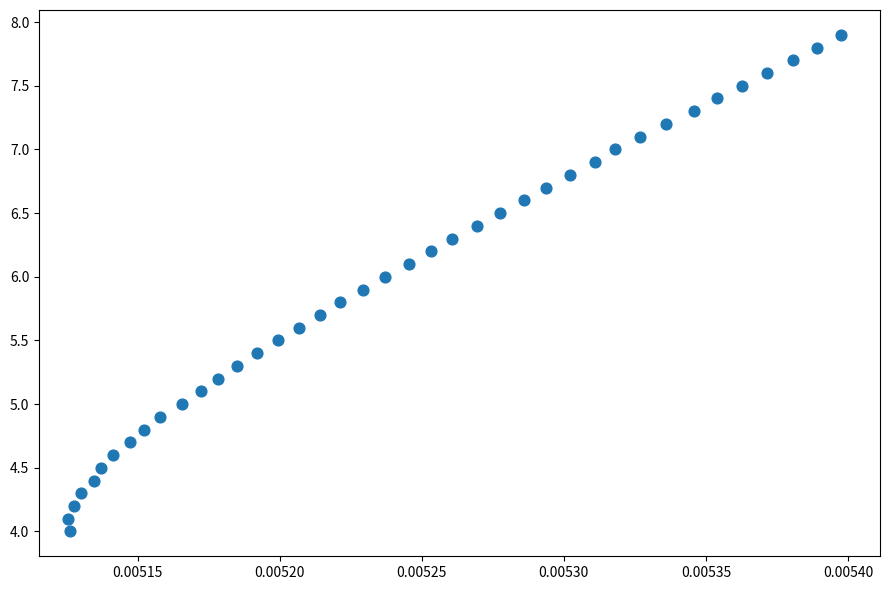

What is the range of Y values (max minus min)?

3.9